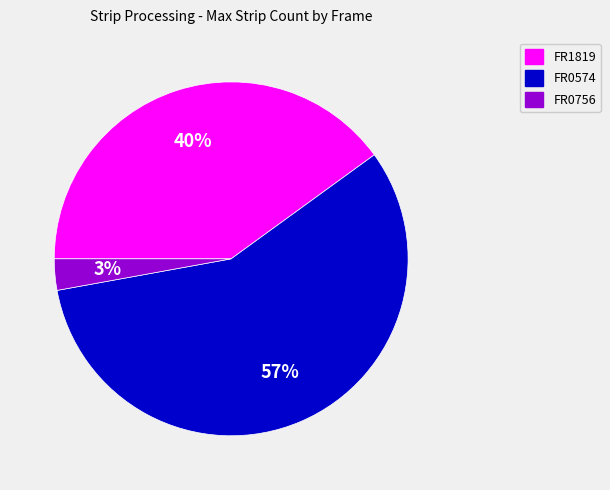

Count the number of slices in the pie.

3